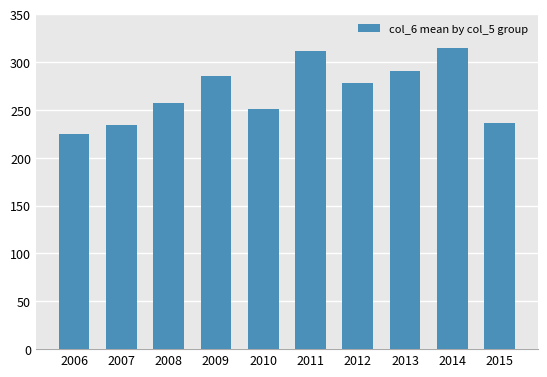

Is it true that the value at 2006 is 225?

True